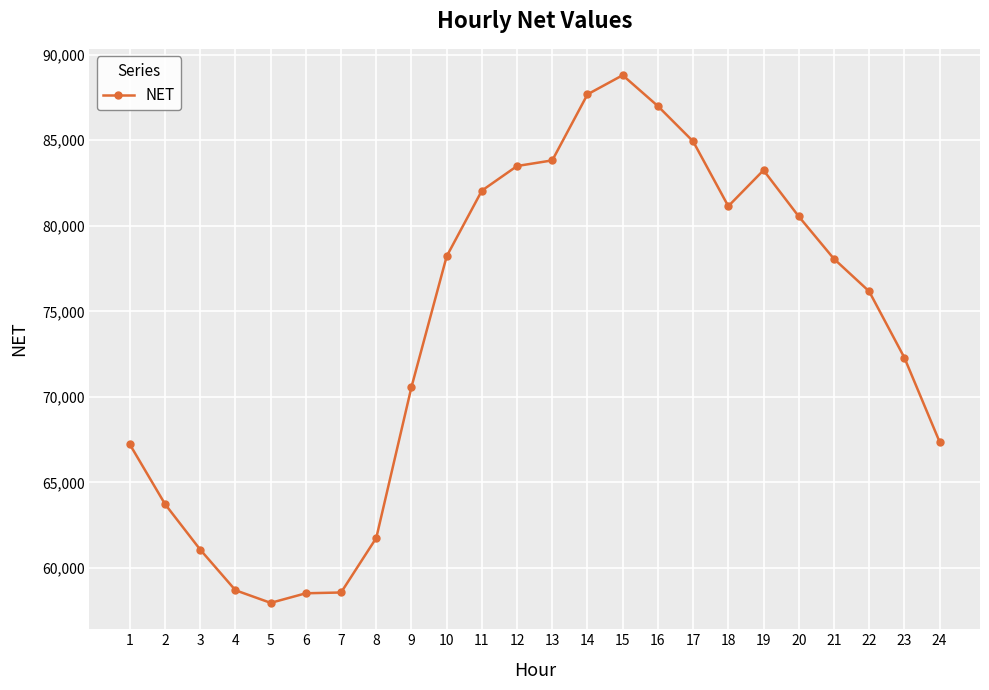

How many lines are shown in the chart?

1